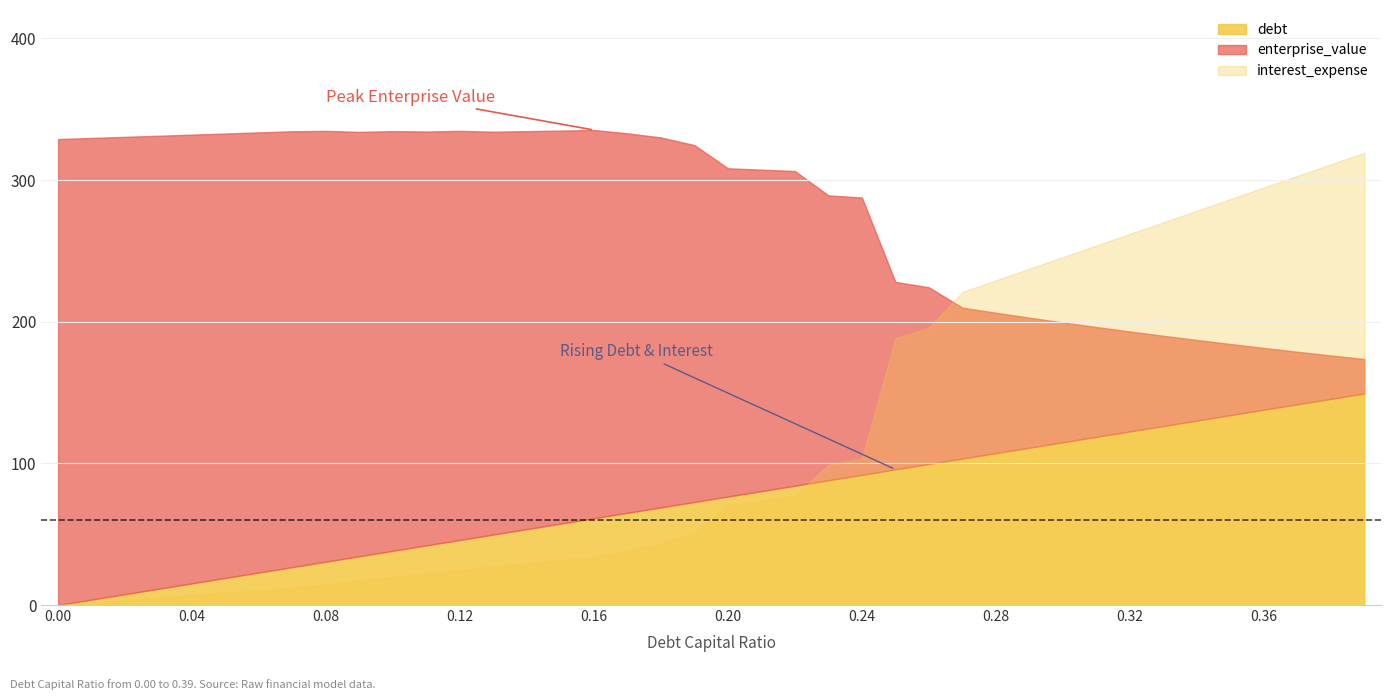

Where does the debt series first go above 76?

20